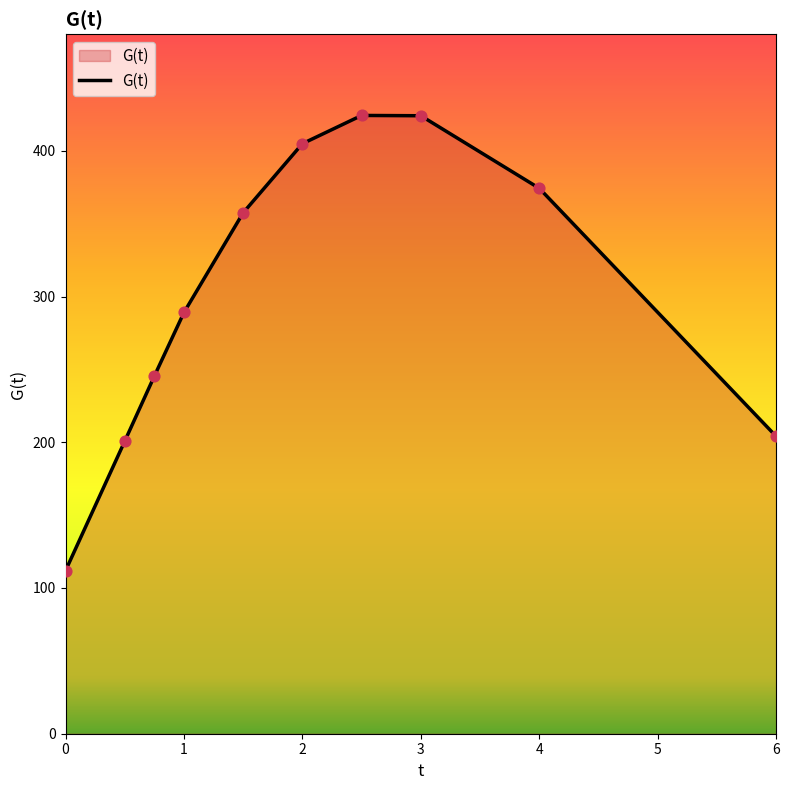

What is the maximum value shown in the chart?

424.2